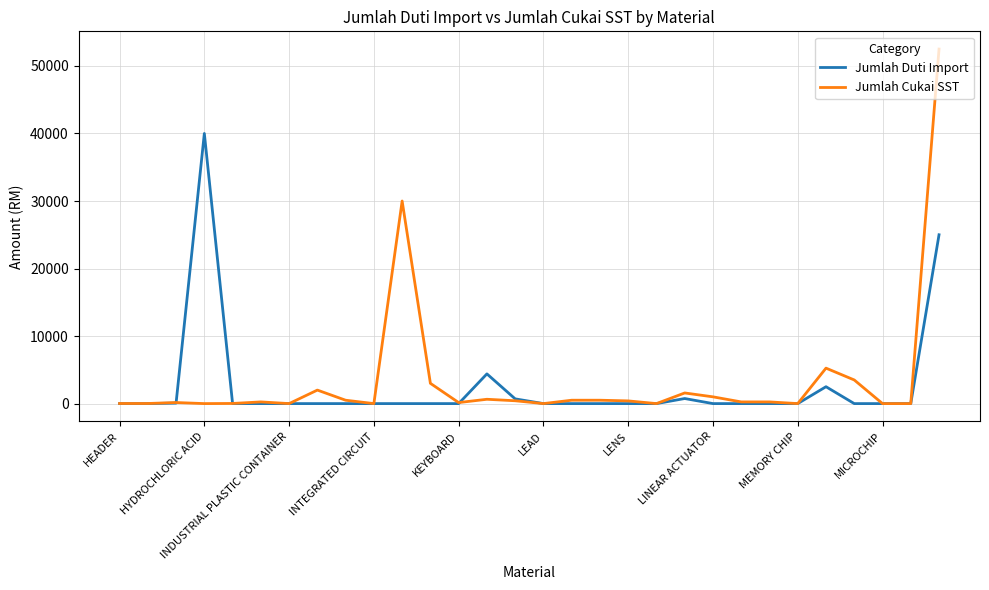

What is the maximum value shown in the chart?

52500.0